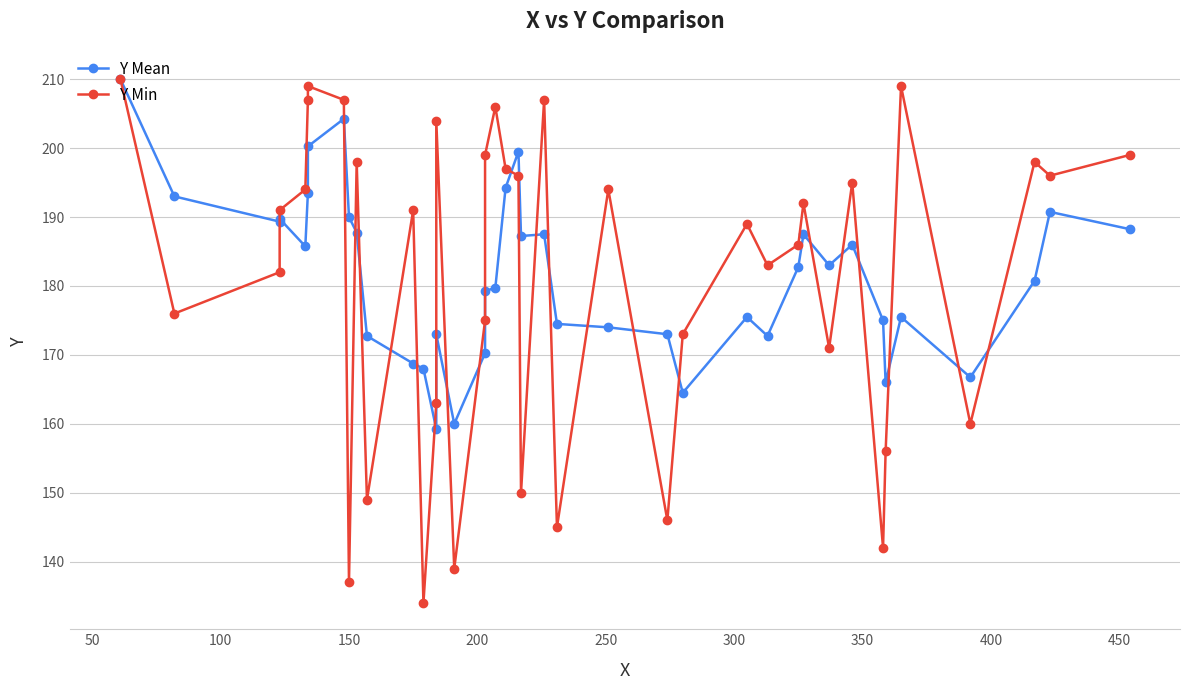

How many lines are shown in the chart?

2